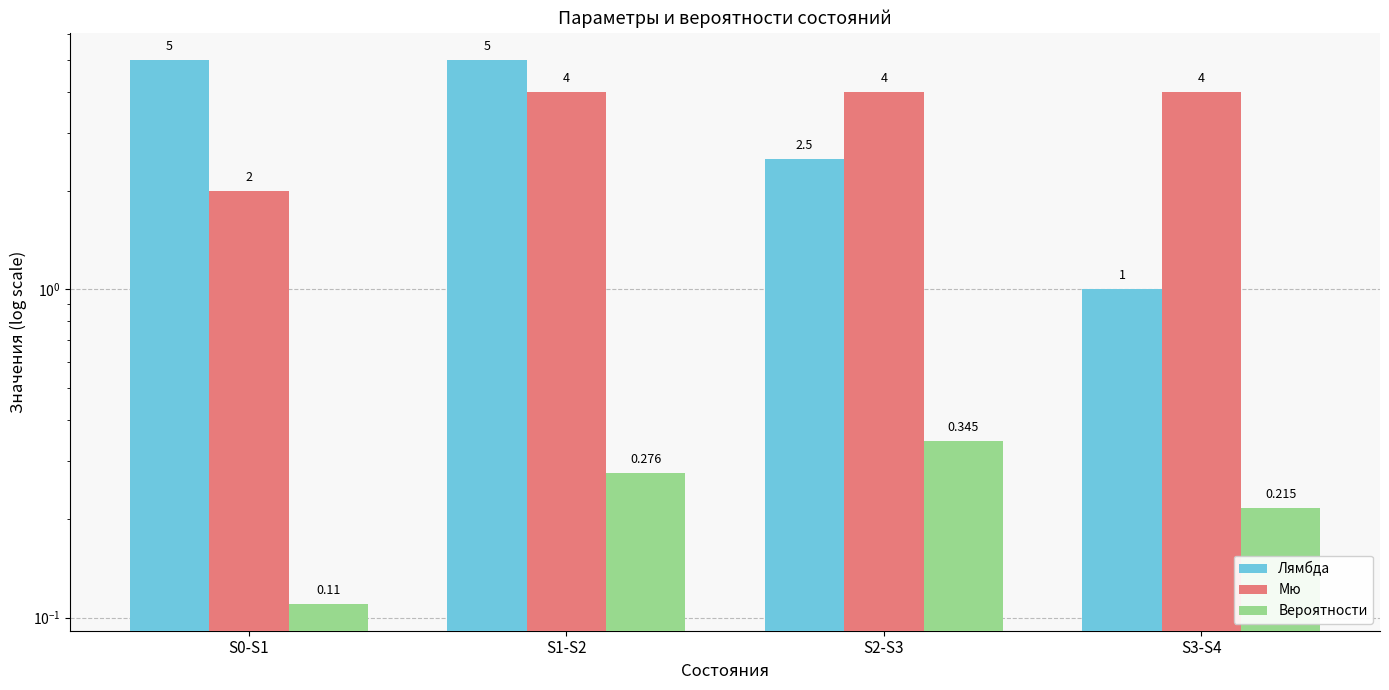

How many bars are there in total?

12